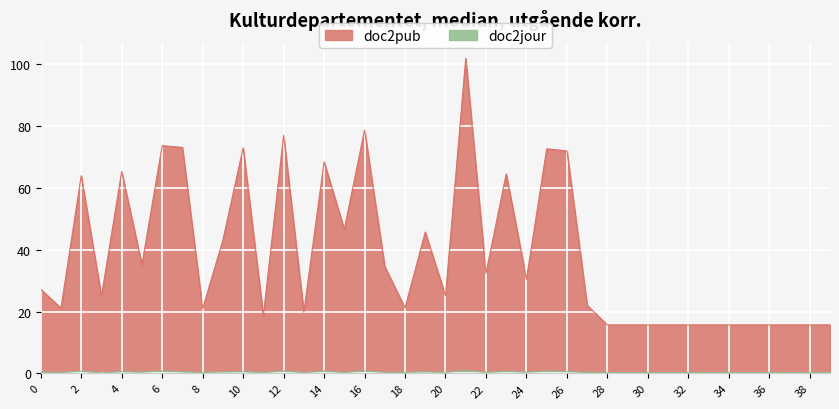

Which series has the widest spread of values?

doc2pub